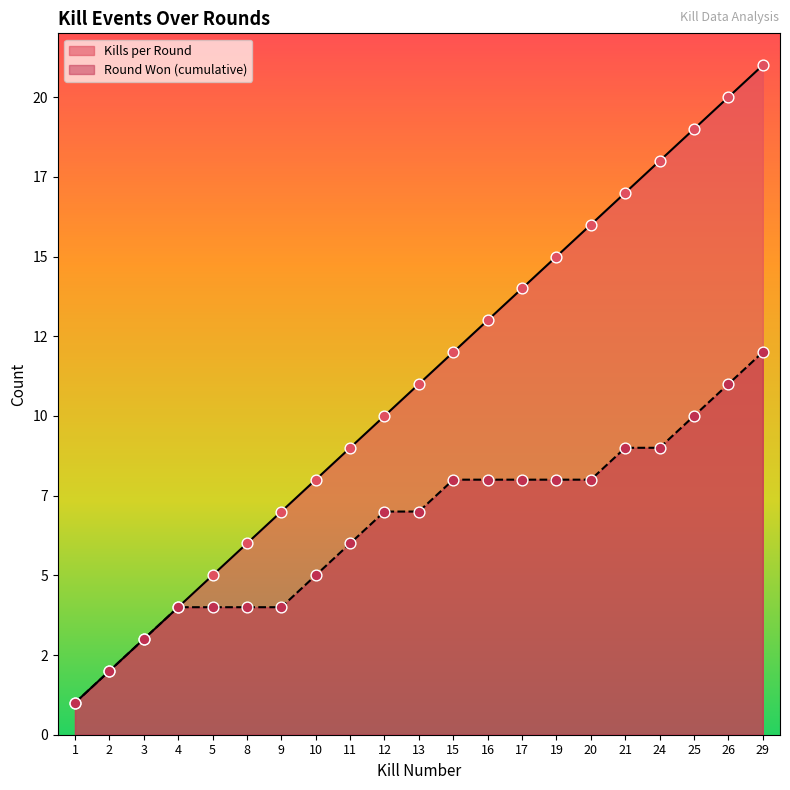

Is the value of Round Won (cumulative) at 15 greater than the value of Kills per Round at 13?

No